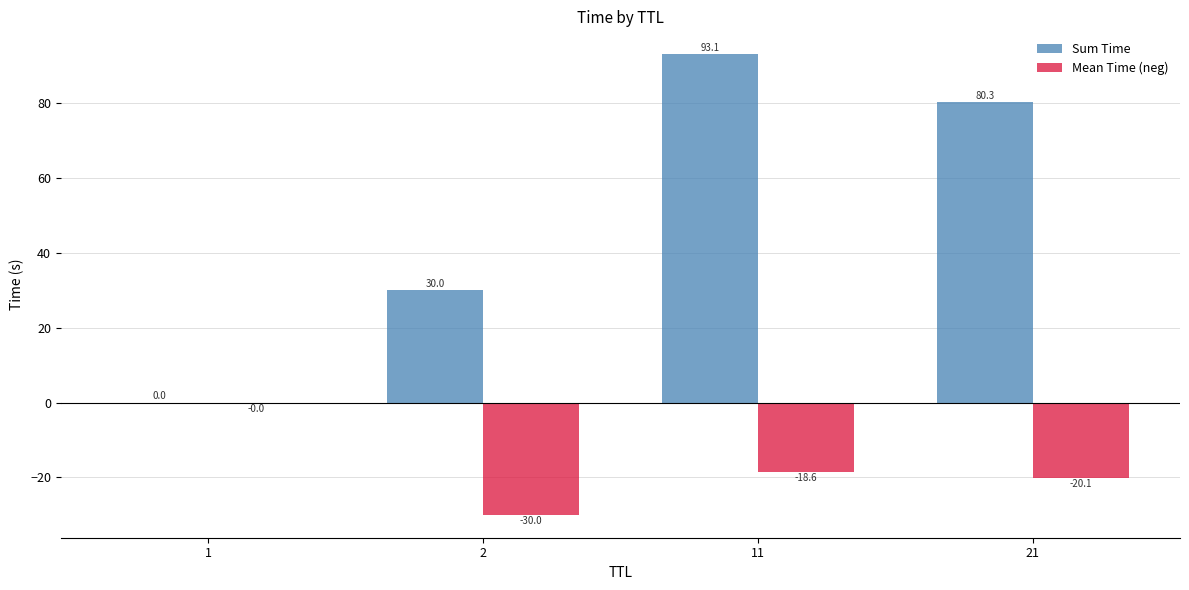

At which category is the sum across all series the highest?

11